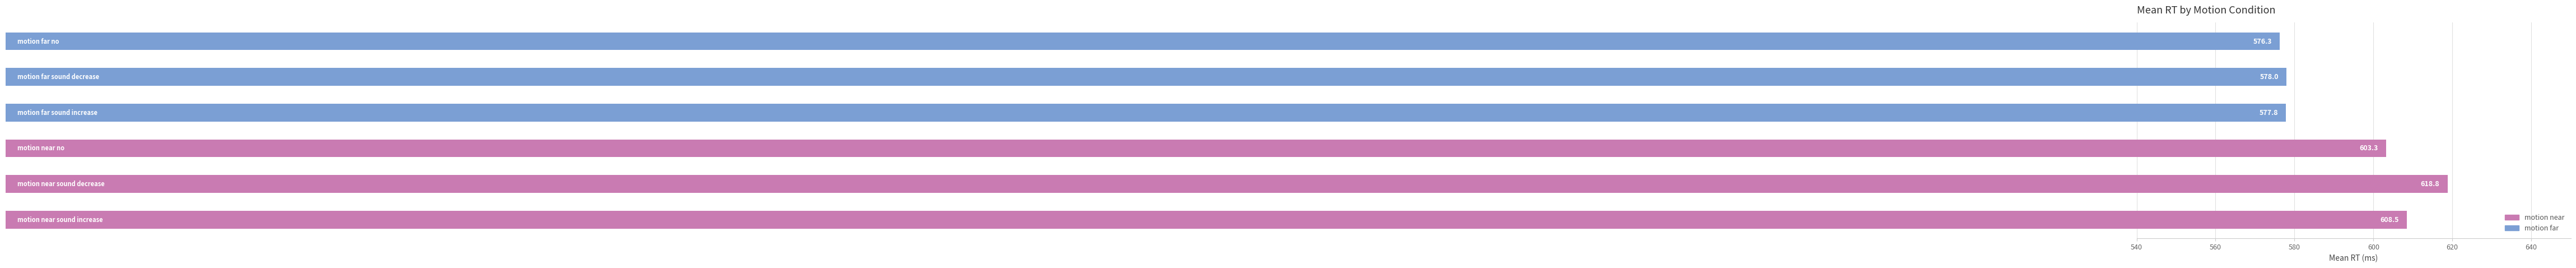

What is the maximum value shown in the chart?

618.8